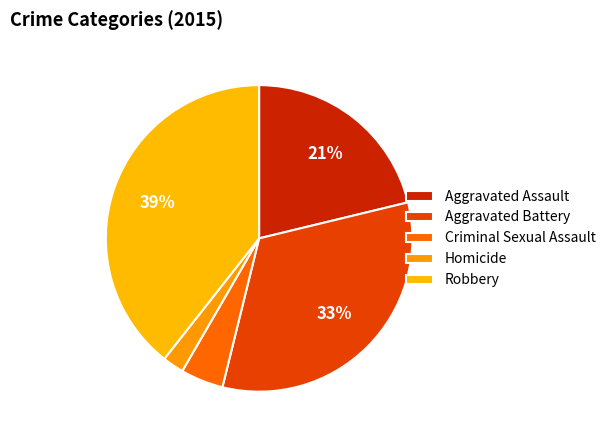

Which category has the biggest portion of the pie?

Robbery